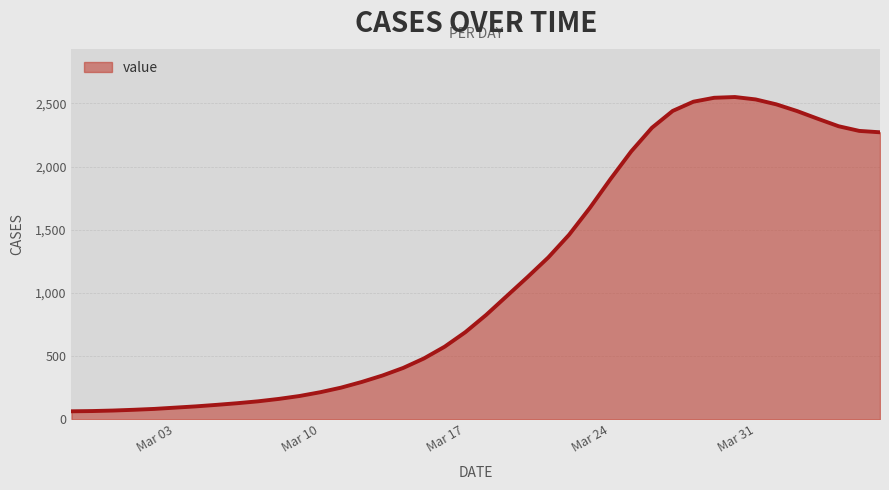

What is the greatest value displayed?

2550